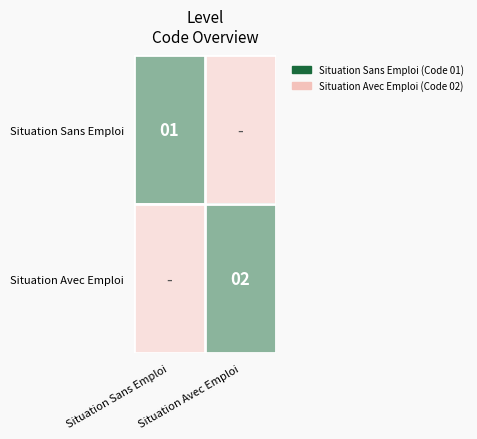

List the labels in order of Situation Sans Emploi value, largest first.

Situation Sans Emploi, Situation Avec Emploi